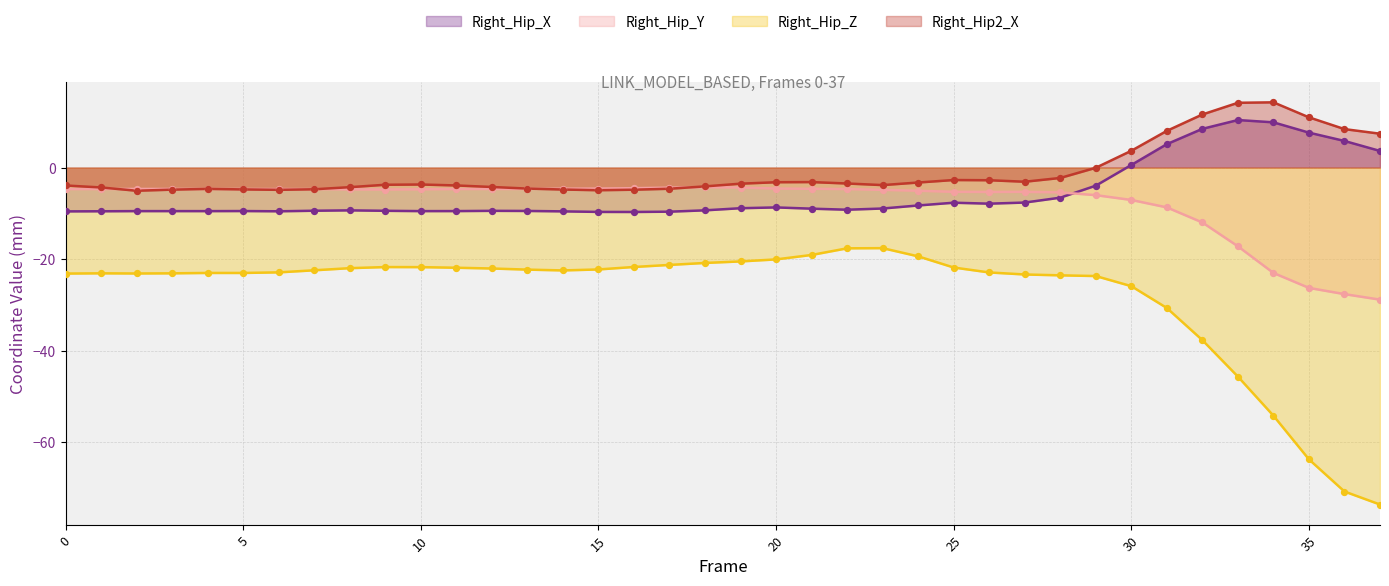

Which series reaches the maximum Y coordinate?

Right_Hip2_X